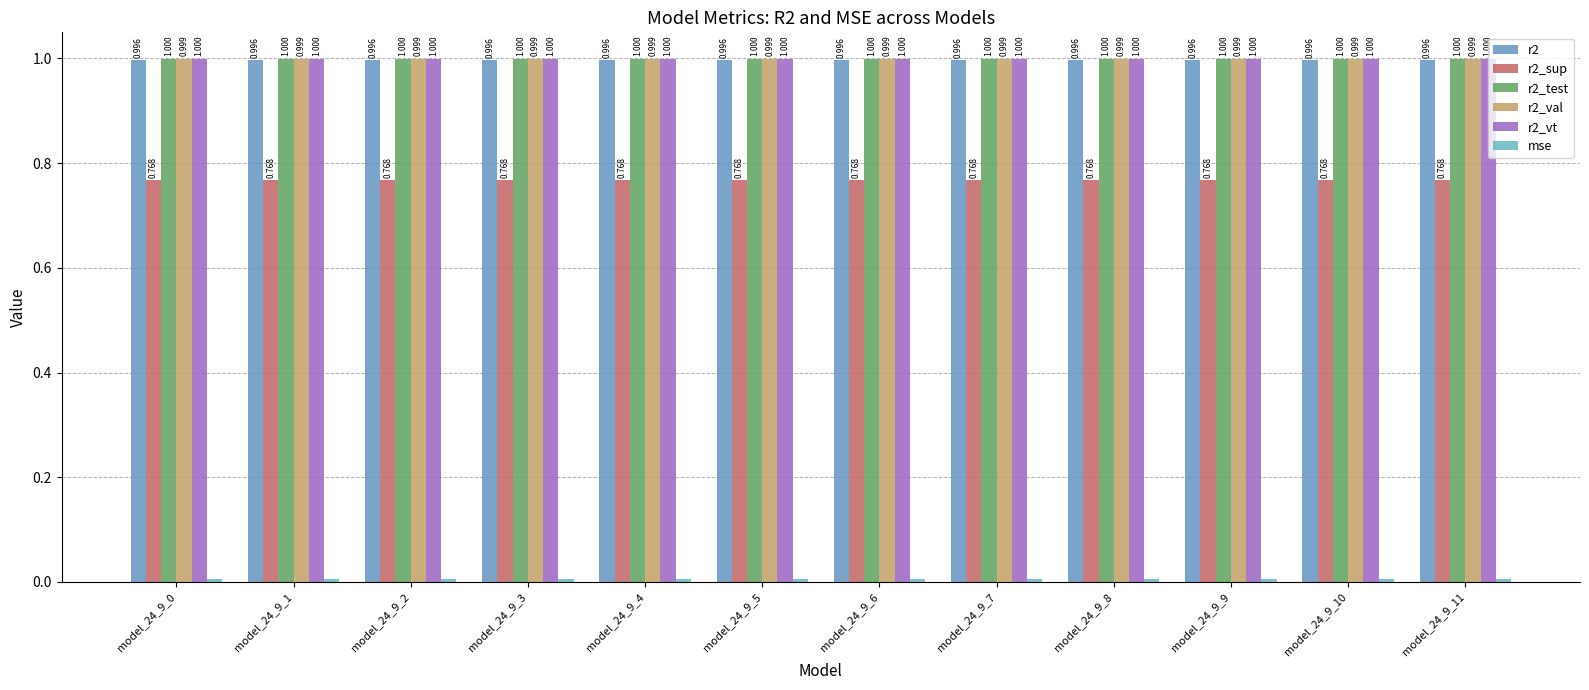

What is the maximum value shown in the chart?

1.0